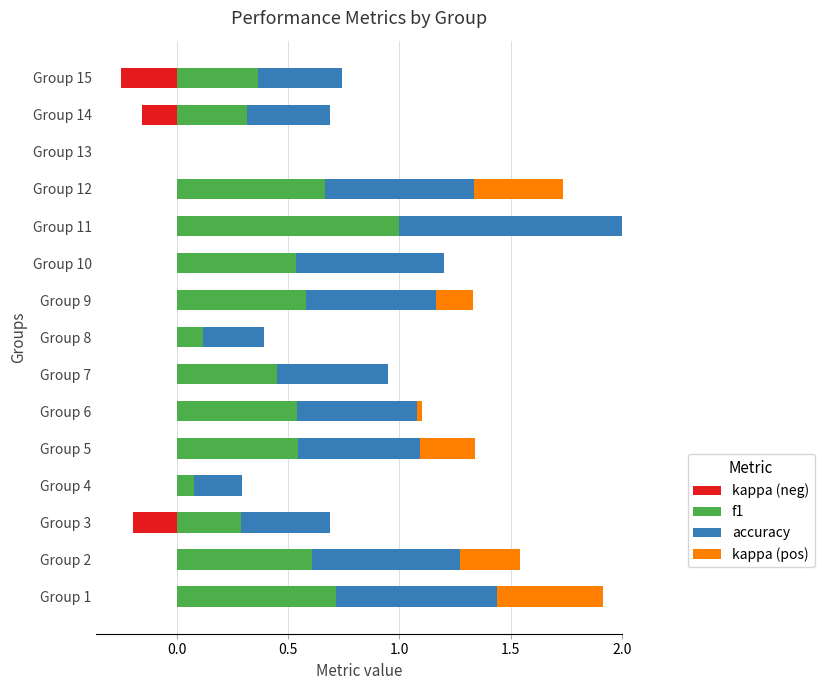

How many values in accuracy are above zero?

14